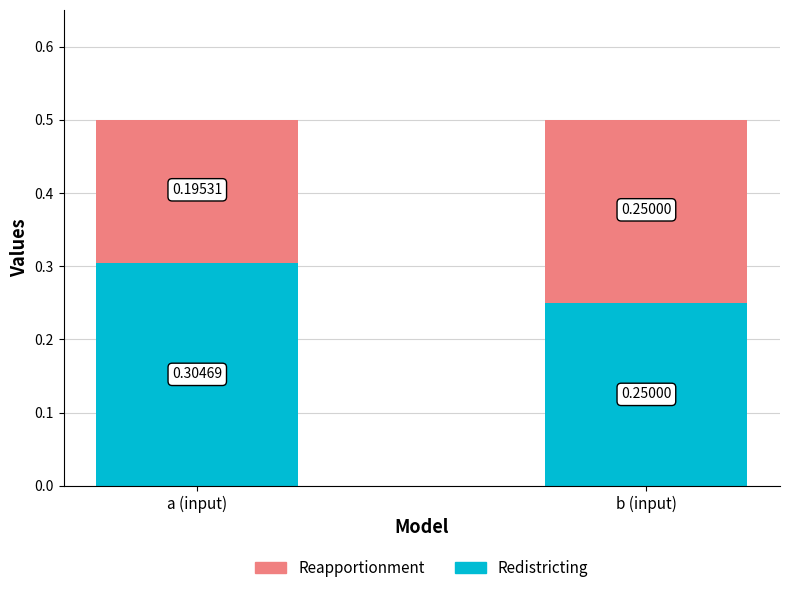

At which label does Redistricting reach its peak?

a (input)